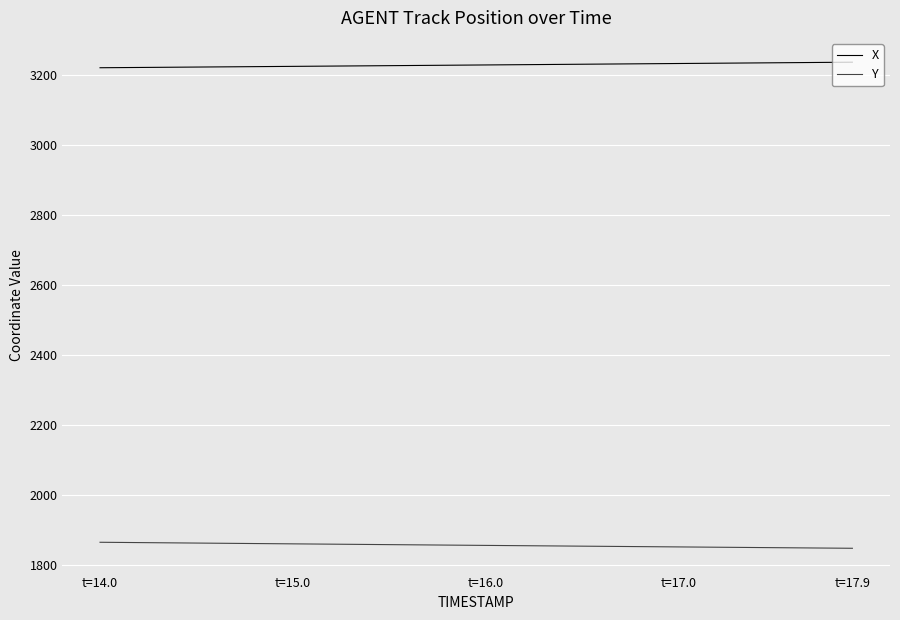

What is the lowest value of the Y series?

1847.3